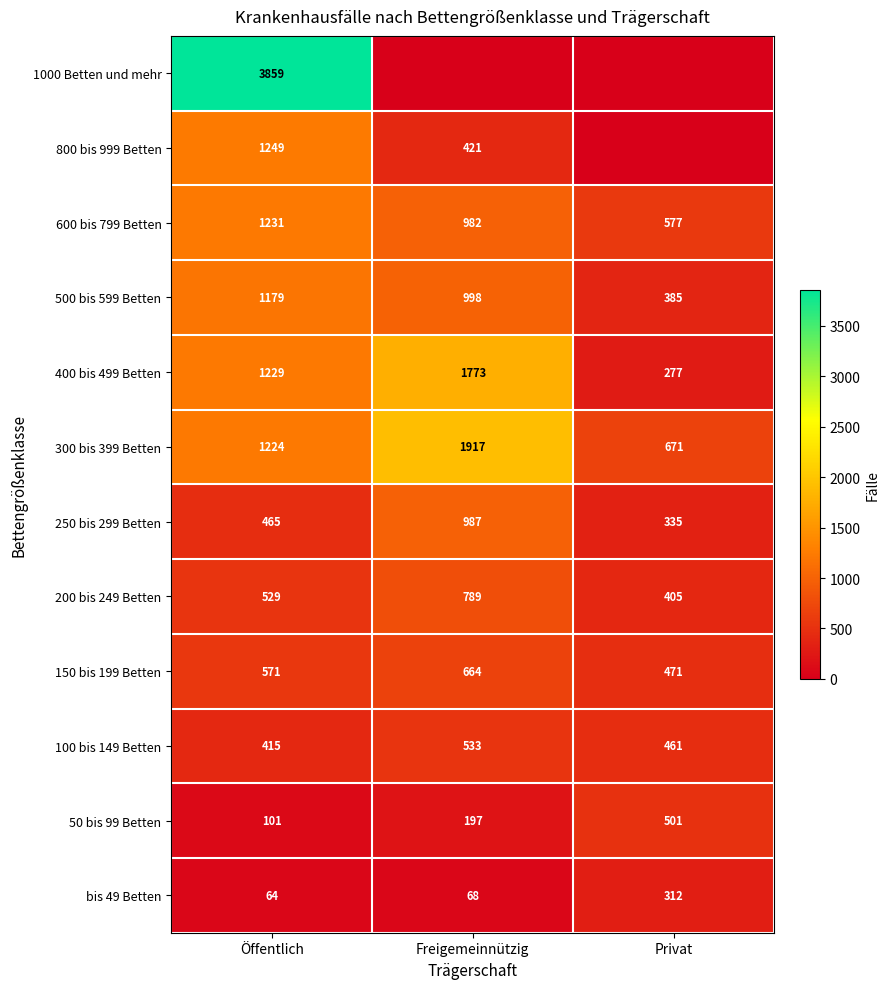

List the labels in order of 200 bis 249 Betten value, largest first.

Freigemeinnützig, Öffentlich, Privat